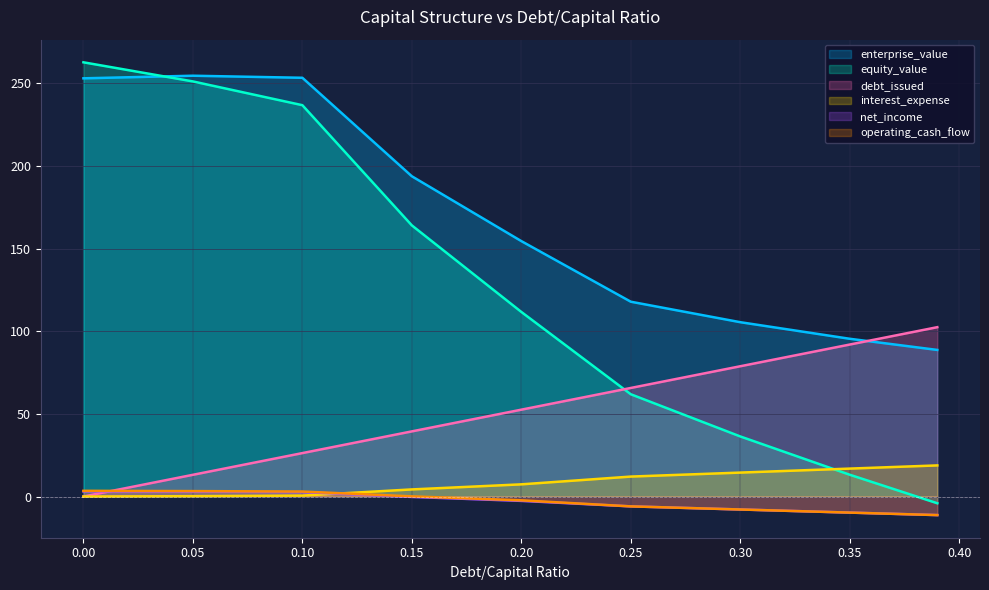

What are all the series names shown in the legend?

enterprise_value, equity_value, debt_issued, interest_expense, net_income, operating_cash_flow